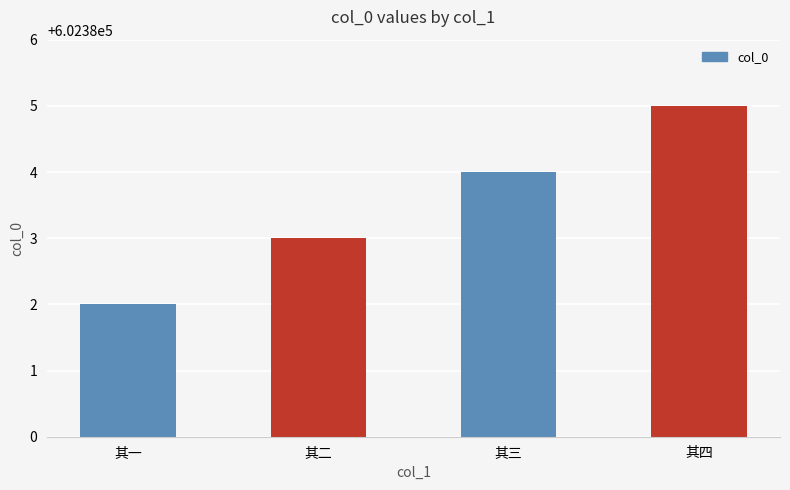

What position from the right is 其二?

3